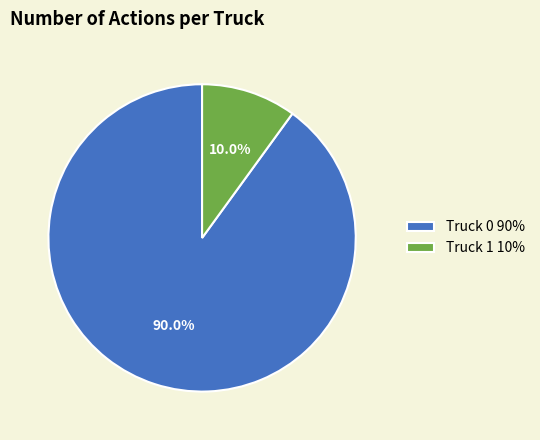

To the nearest percent, what is the combined percentage of Truck 1 and Truck 0?

100%